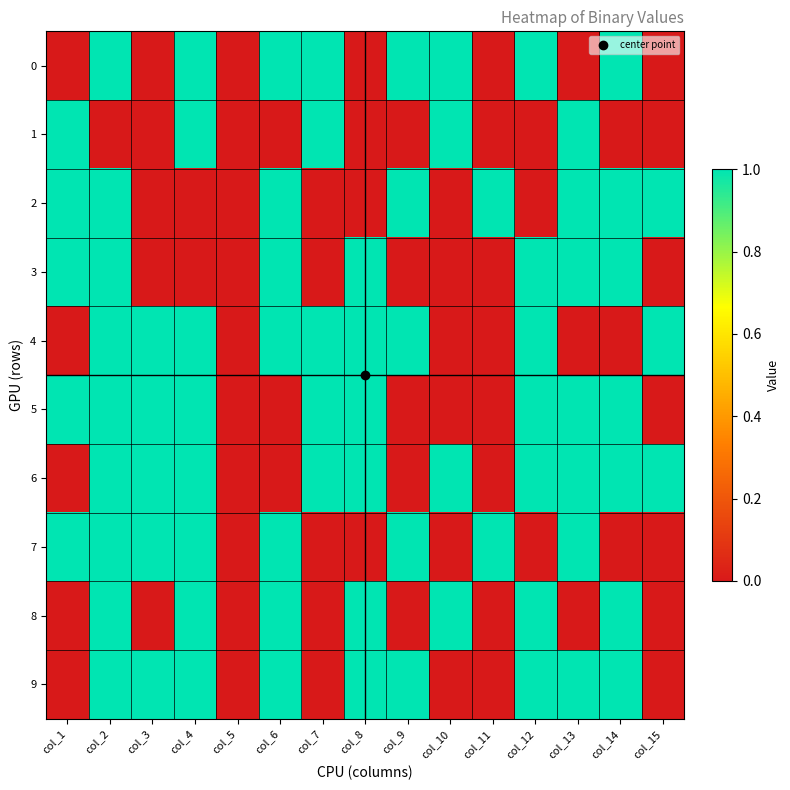

At which category is the sum across all series the highest?

col_2